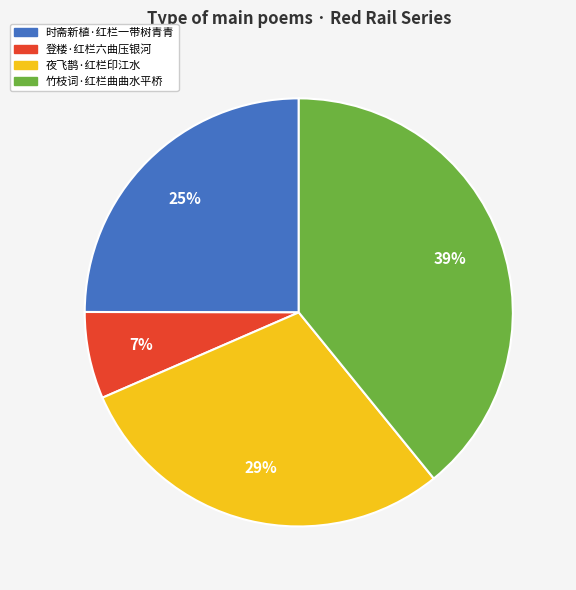

To the nearest percent, what portion does 登楼·红栏六曲压银河 represent?

7%